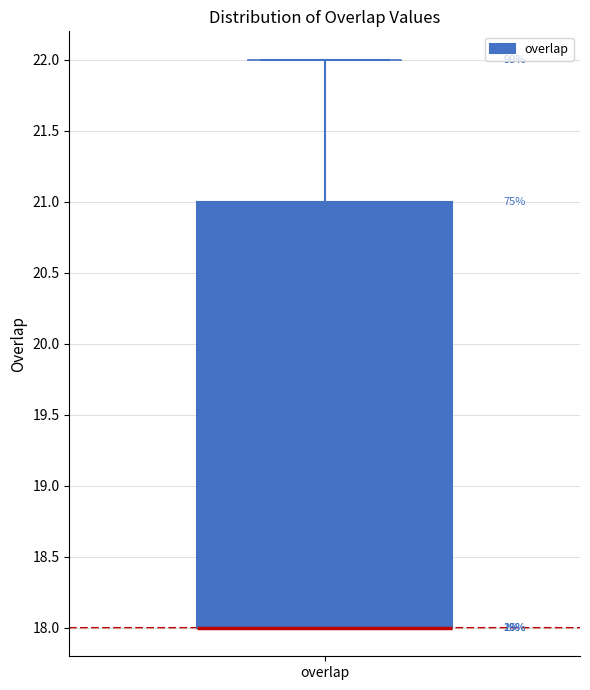

Where is the lower edge of the box for overlap on the y-axis? The values are not printed on the chart, so give them approximately, as read against the axis.

18